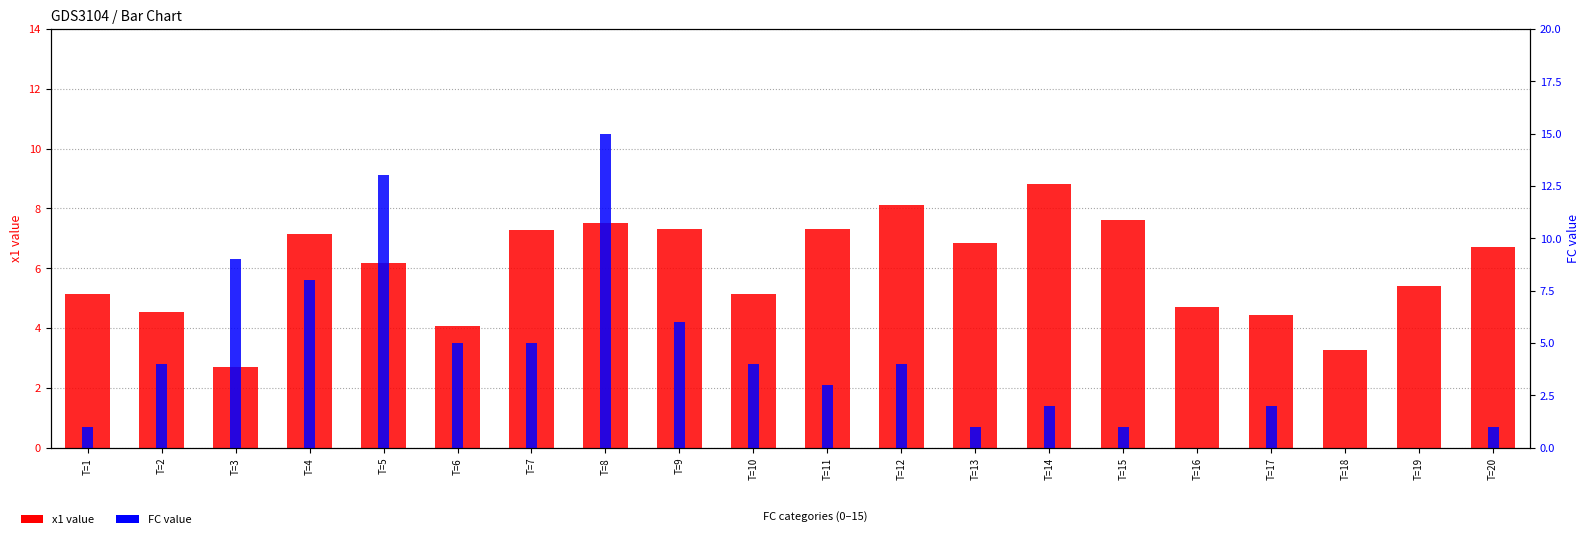

True or false: FC value has a value of 0.0 at T=16.

True